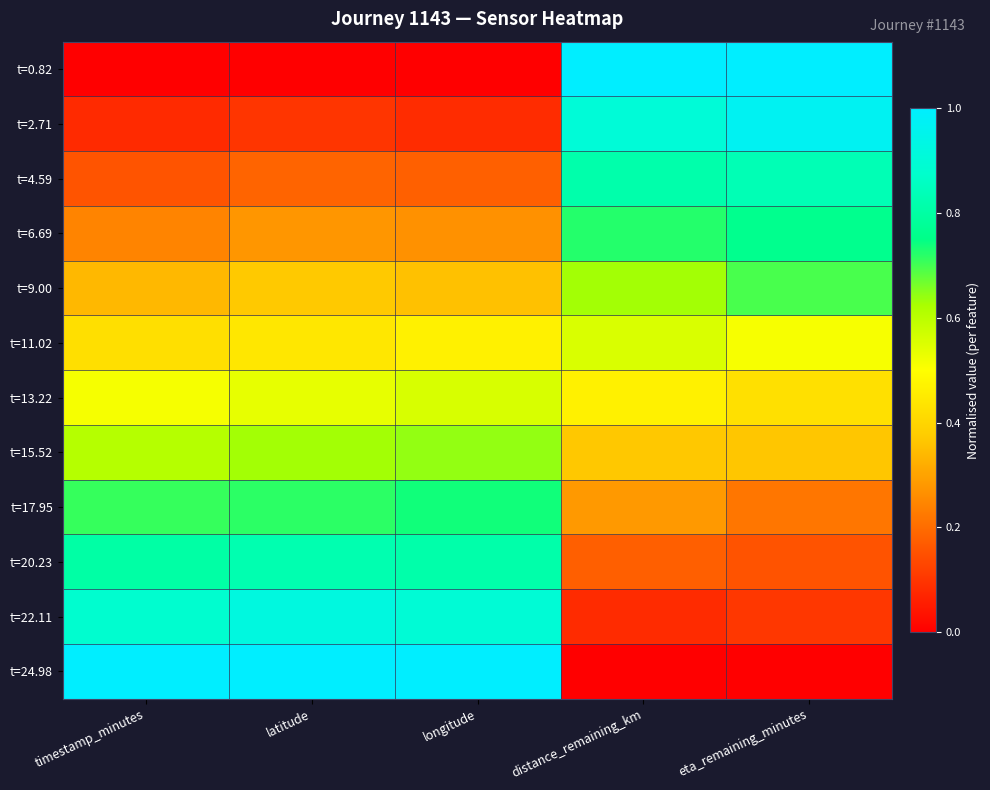

What is the difference between the highest and lowest values at longitude?

1.0